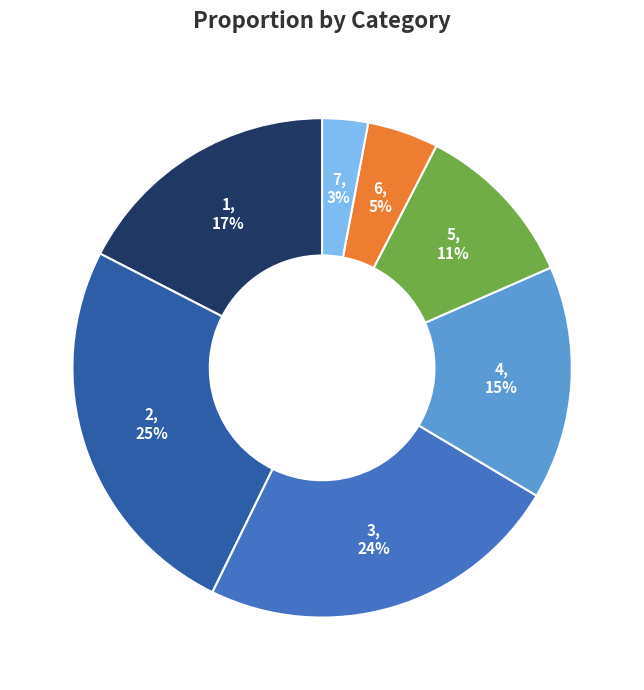

Does any single category account for the majority?

No